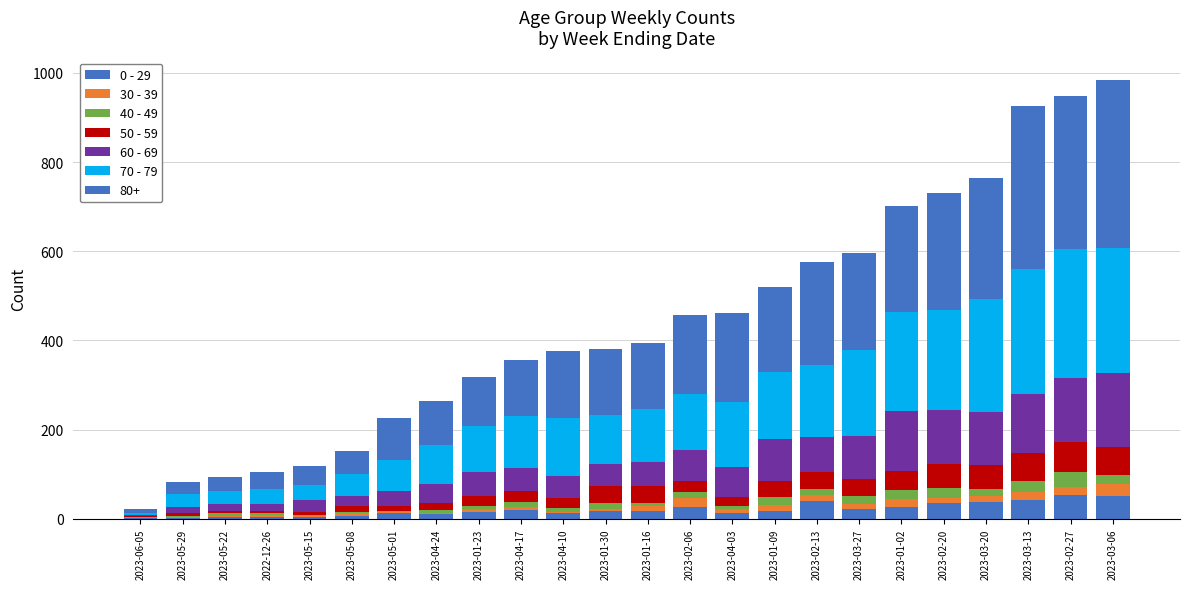

True or false: 30 - 39 has a value of 5 at 2023-05-15.

False